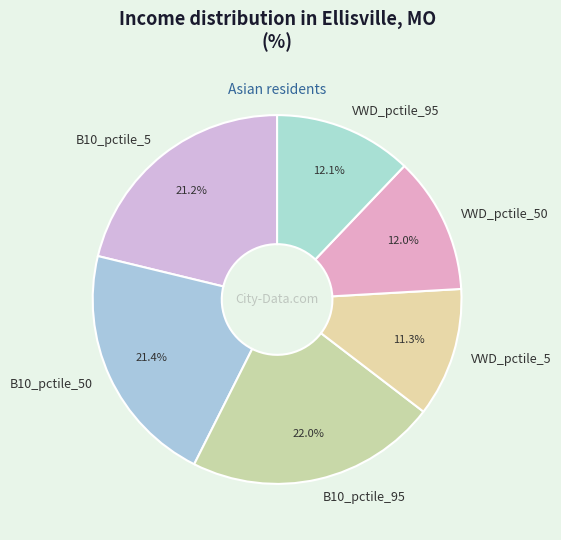

To the nearest percent, what is the difference between the largest and smallest slice percentages?

11%